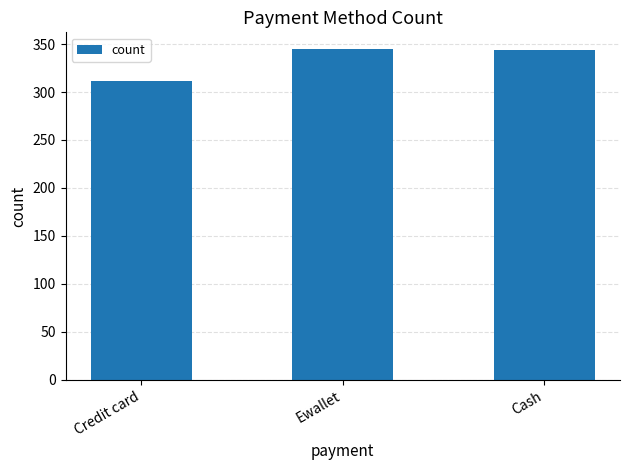

Which label corresponds to the smallest value in the chart?

Credit card